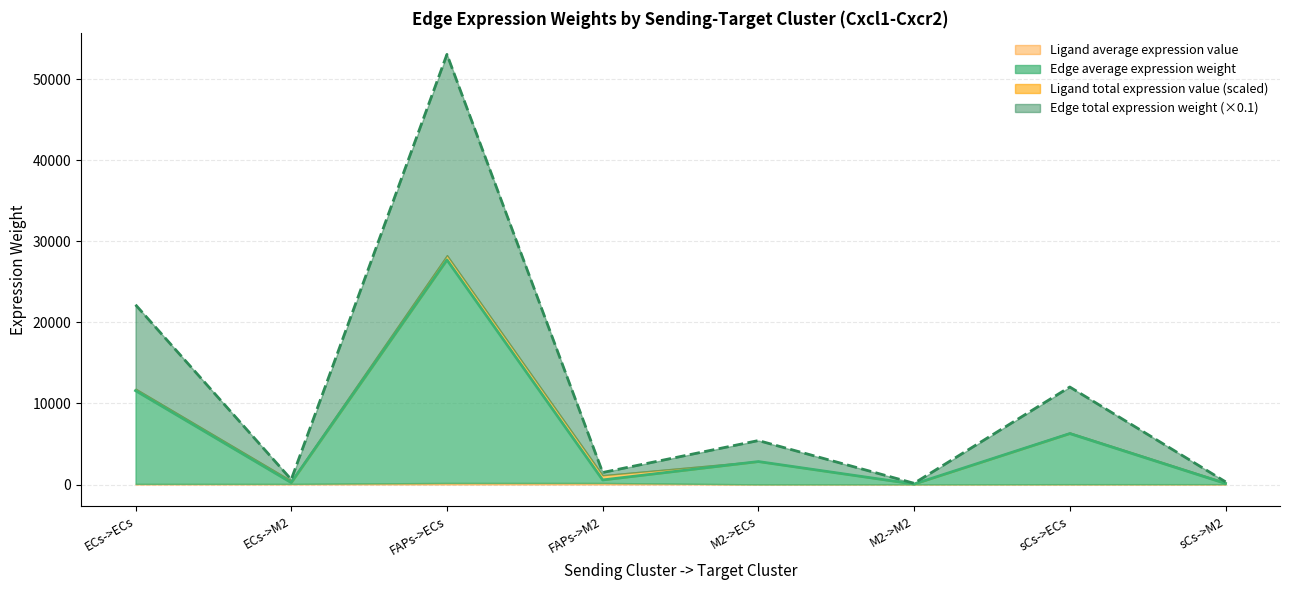

At which label does Edge average expression weight reach its minimum?

M2->M2